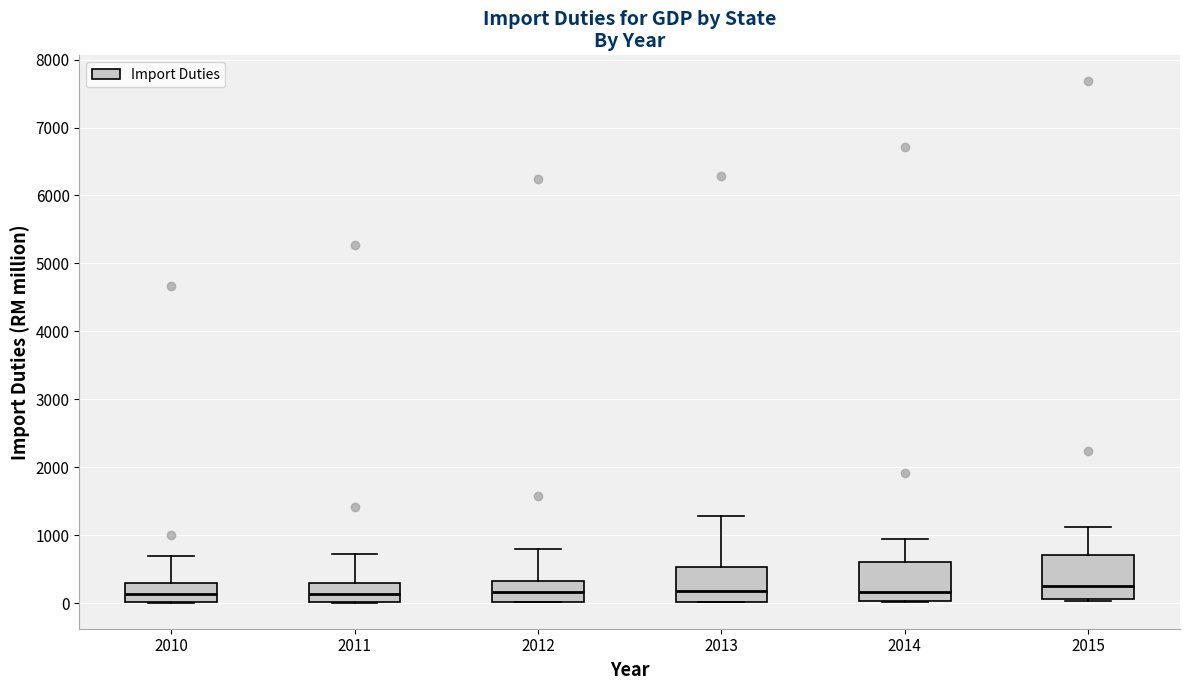

Reading left to right, read every box against the y-axis: the position of its median line, the range the box covers, and the ends of its whiskers. The values are not printed on the chart, so give them approximately, as read against the axis.

2010: median 100, box 0 to 300, whiskers 0 to 700
2011: median 100, box 0 to 300, whiskers 0 to 700
2012: median 200, box 0 to 300, whiskers 0 to 800
2013: median 200, box 0 to 500, whiskers 0 to 1300
2014: median 200, box 0 to 600, whiskers 0 to 900
2015: median 300, box 100 to 700, whiskers 0 to 1100